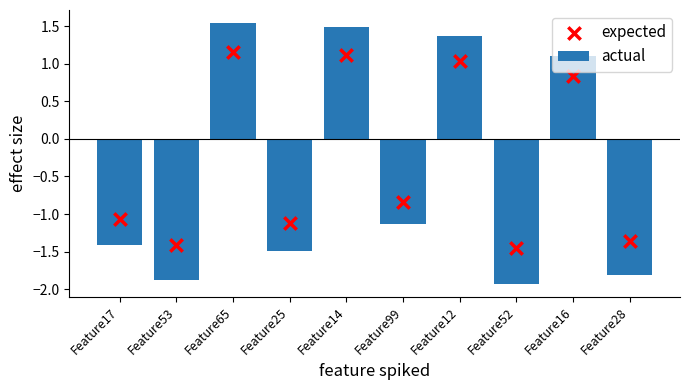

Which series has the largest Y range (max minus min)?

actual